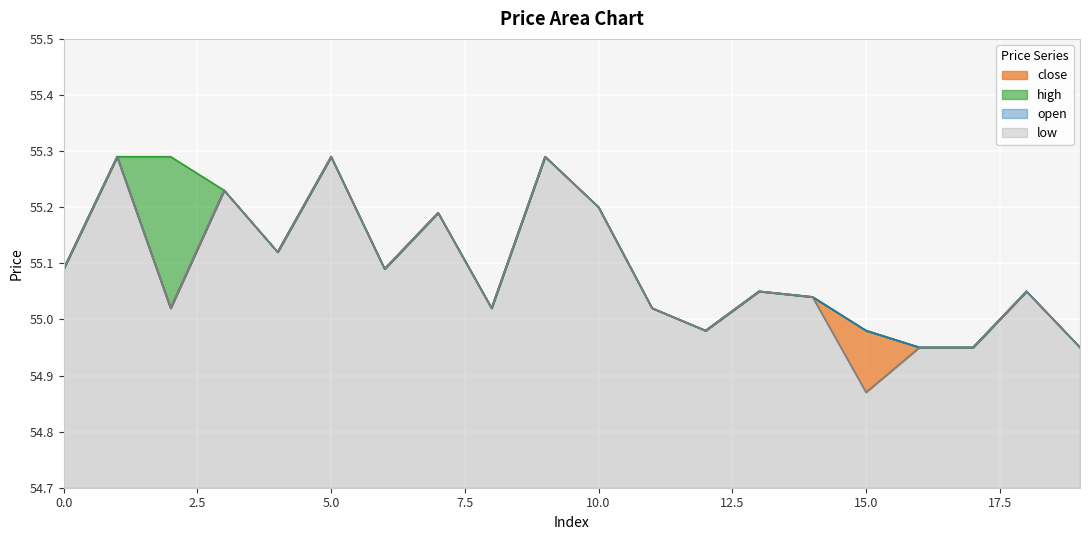

What is the approximate value of open at 8?

55.0